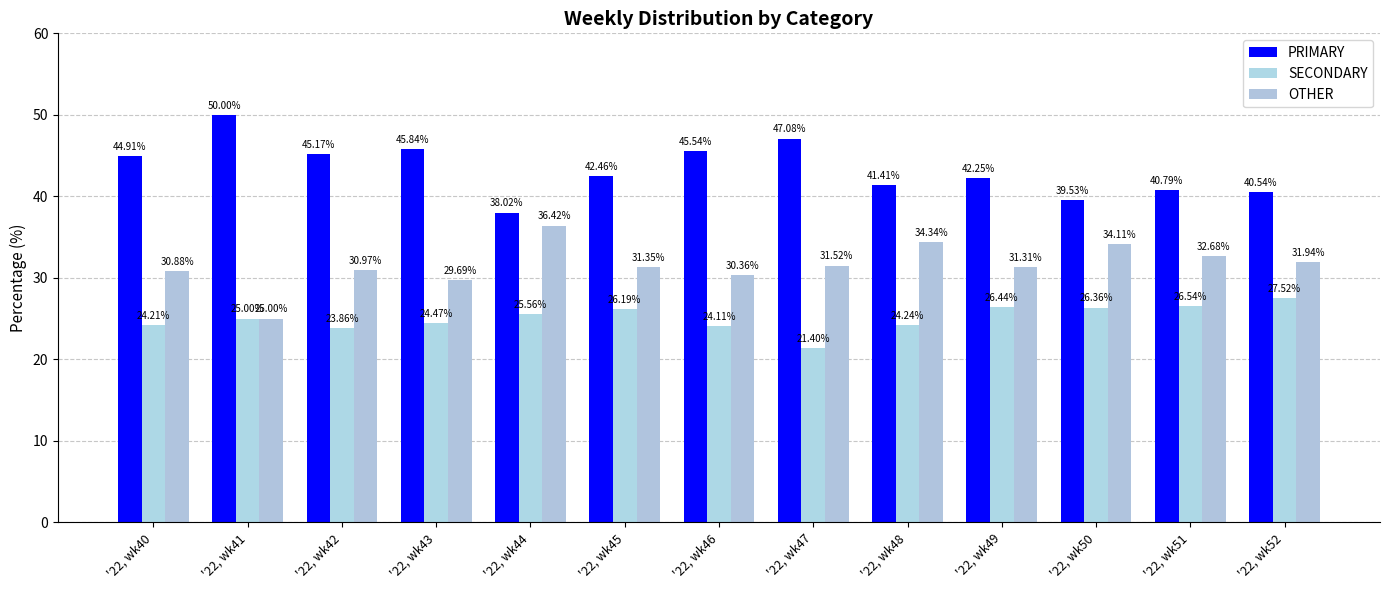

Where does the SECONDARY series first go above 25?

'22, wk44